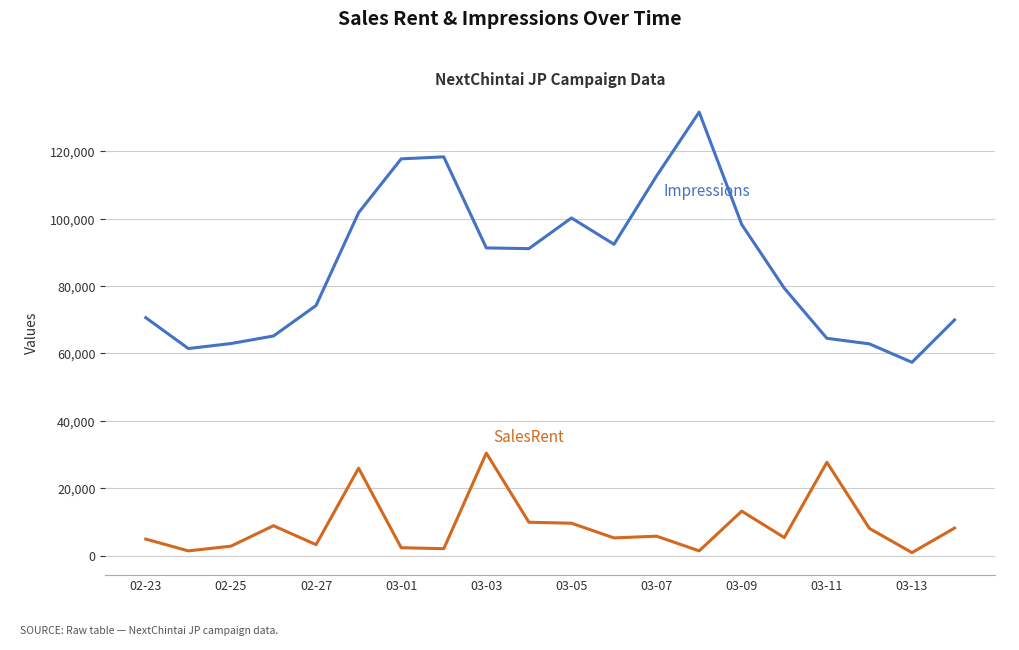

How many lines are shown in the chart?

2